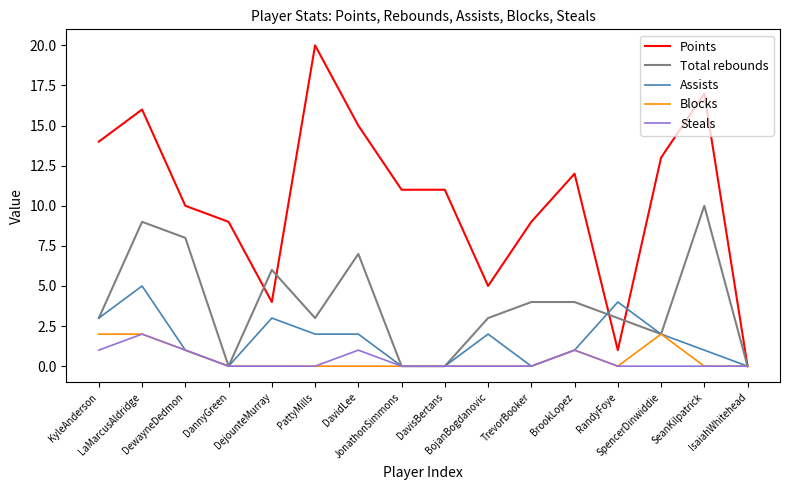

What is the maximum value for Assists?

5